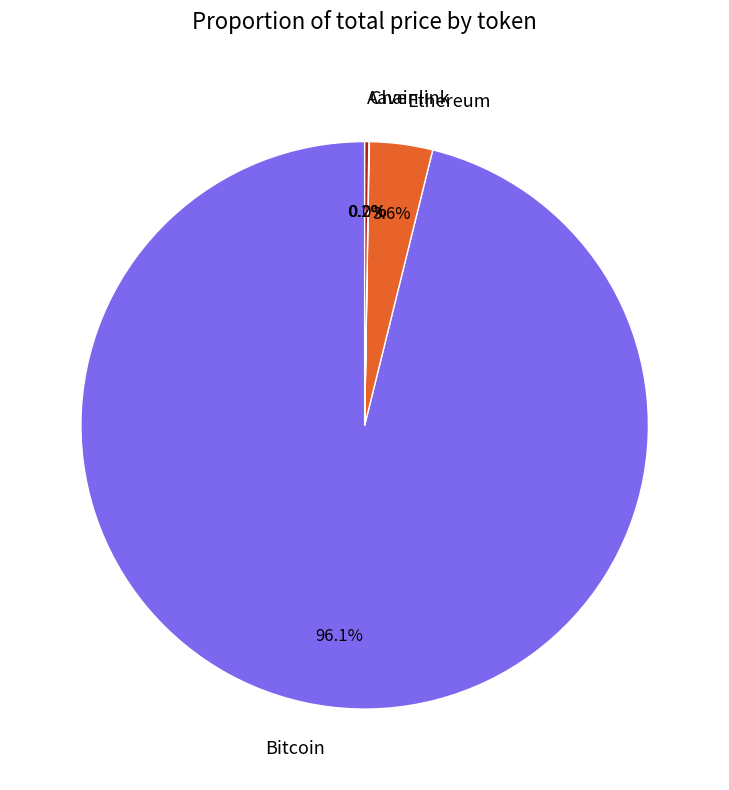

Which category has the biggest portion of the pie?

Bitcoin